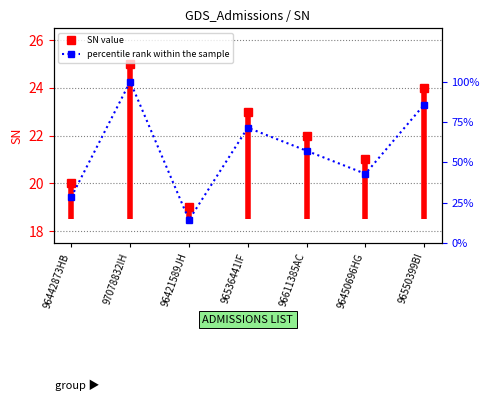

True or false: the data has more than 2 interior local peaks.

False